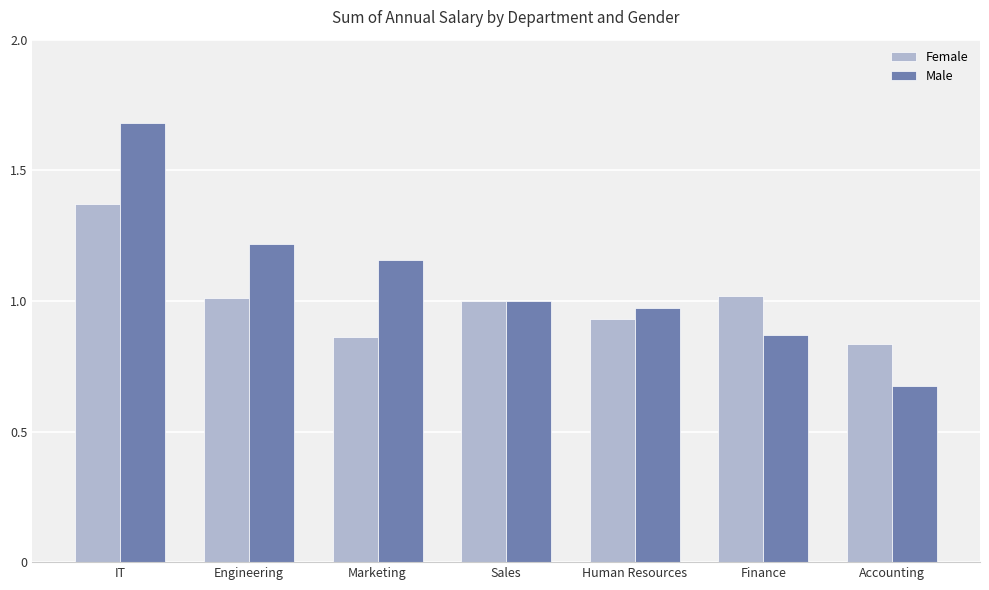

Rank the series by their average value, from highest to lowest.

Male, Female